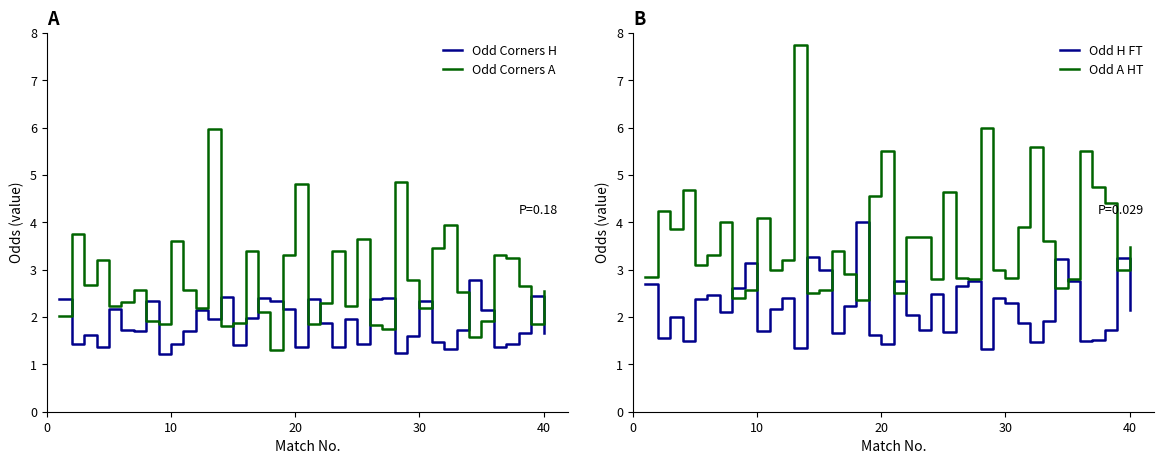

True or false: Odd Corners A and Odd H FT cross at least once.

True